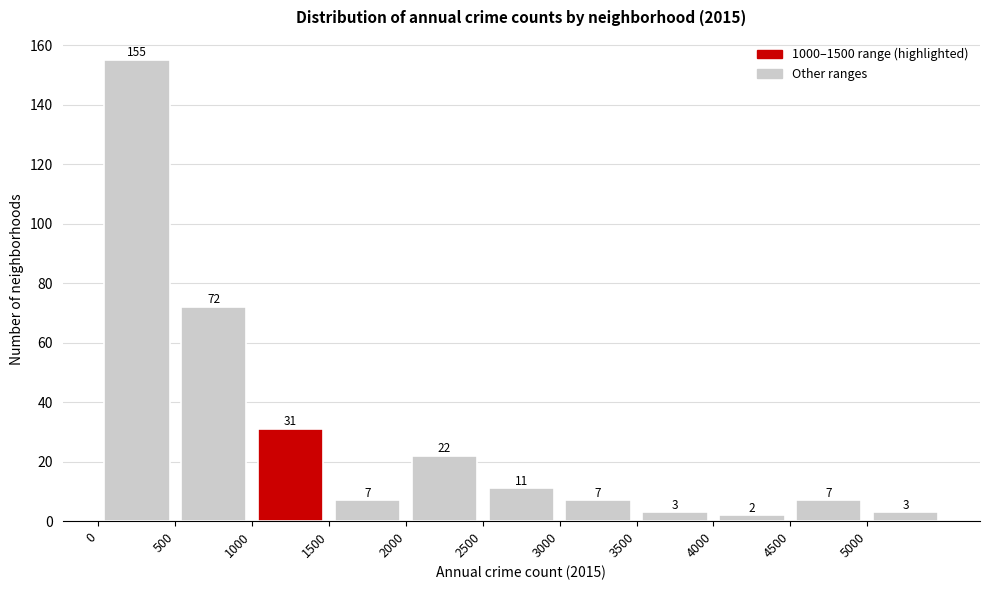

Reading left to right, list every bar in this chart as the range it spans on the x-axis followed by its height.

0 to 500: 155
500 to 1000: 72
1000 to 1500: 31
1500 to 2000: 7
2000 to 2500: 22
2500 to 3000: 11
3000 to 3500: 7
3500 to 4000: 3
4000 to 4500: 2
4500 to 5000: 7
5000 to 5500: 3